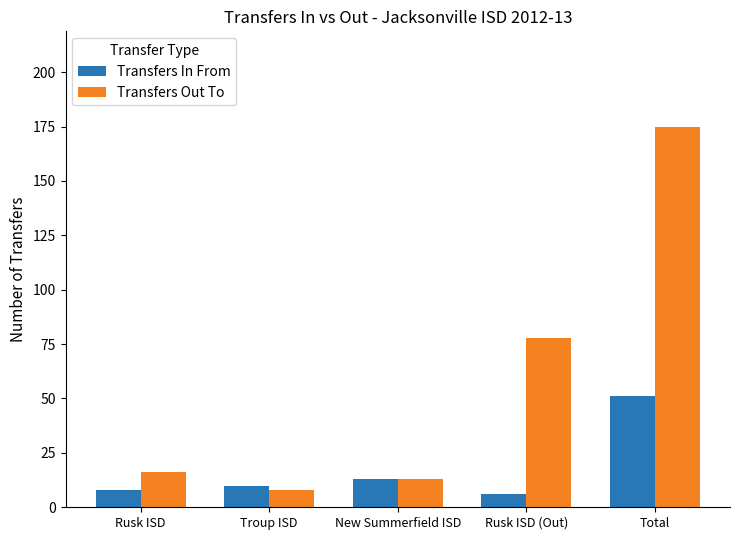

Reading right to left, extract all data points from this chart.

Transfers In From: 51	6	13	10	8
Transfers Out To: 175	78	13	8	16